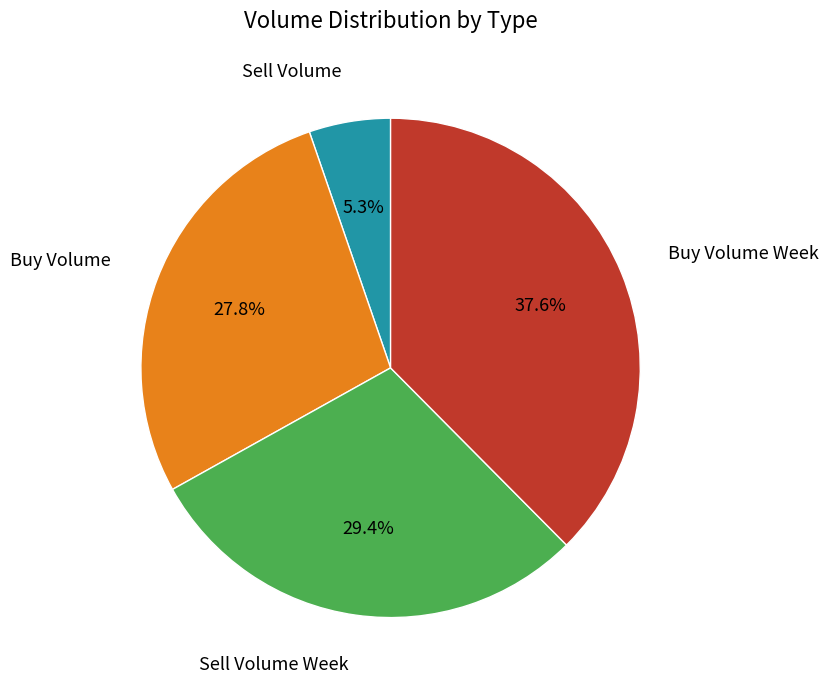

Is there a majority slice in this chart?

No